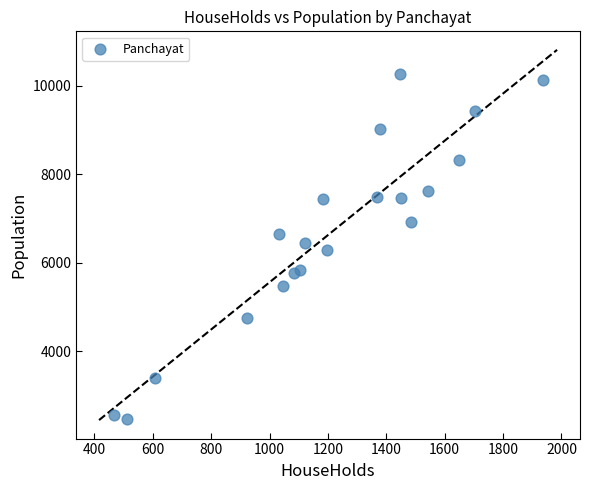

What is the range of X values (max minus min)?

1469